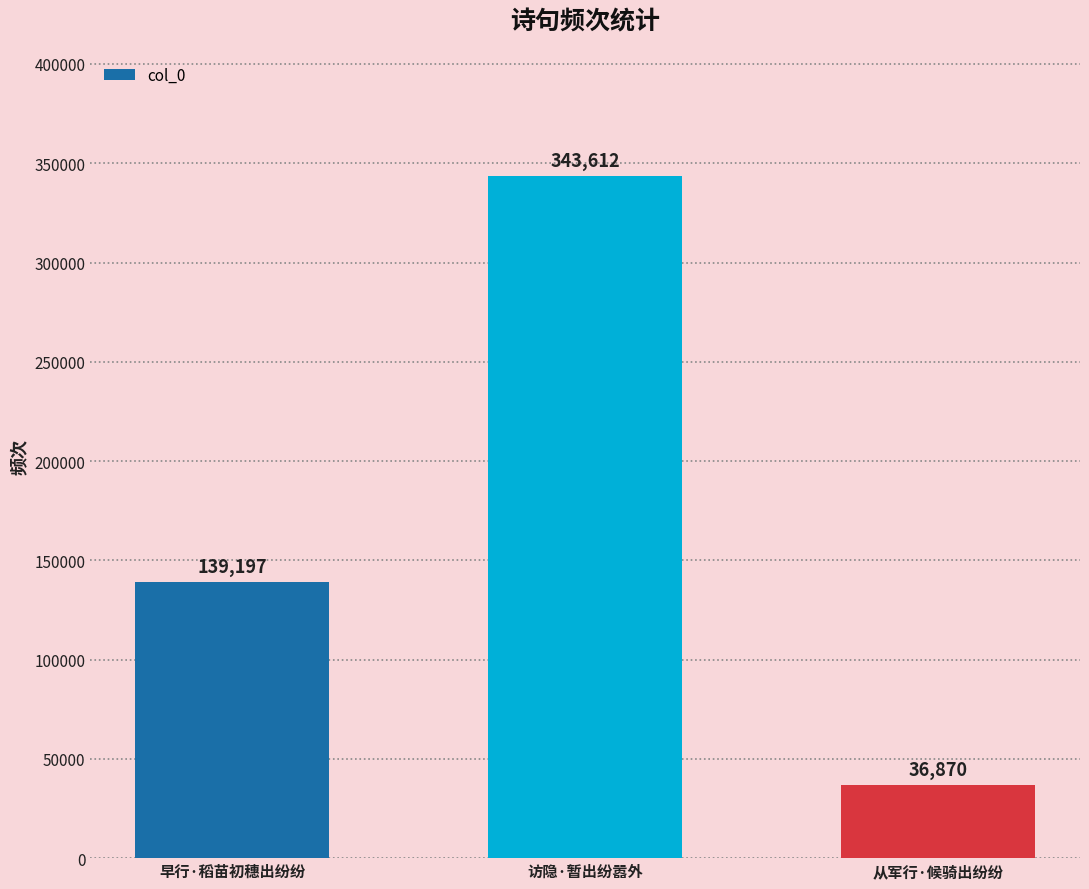

Count the number of data series in this chart.

1